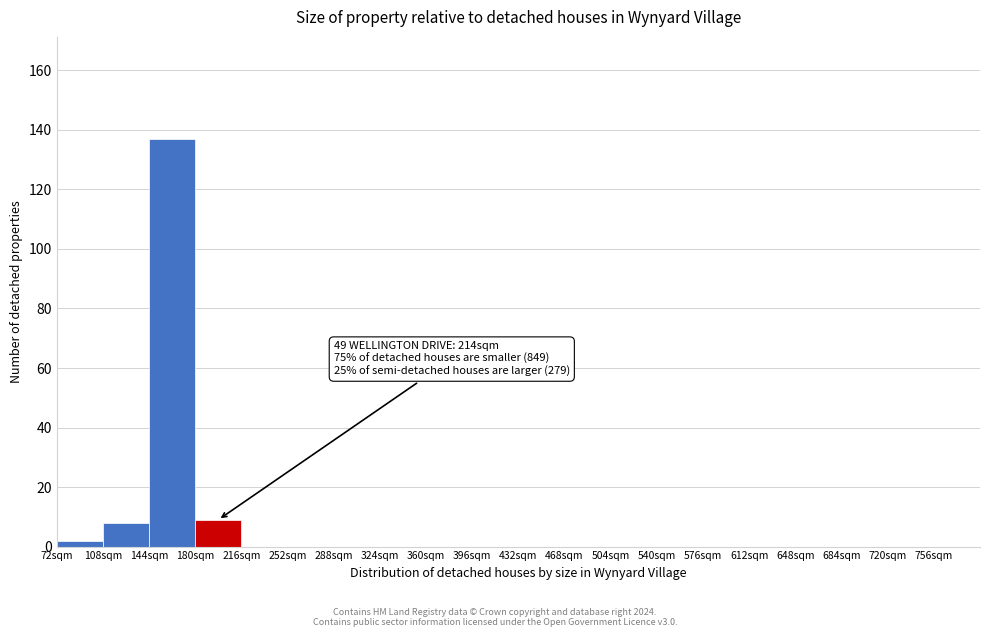

Over which range of the x-axis is the bar tallest?

144 to 180